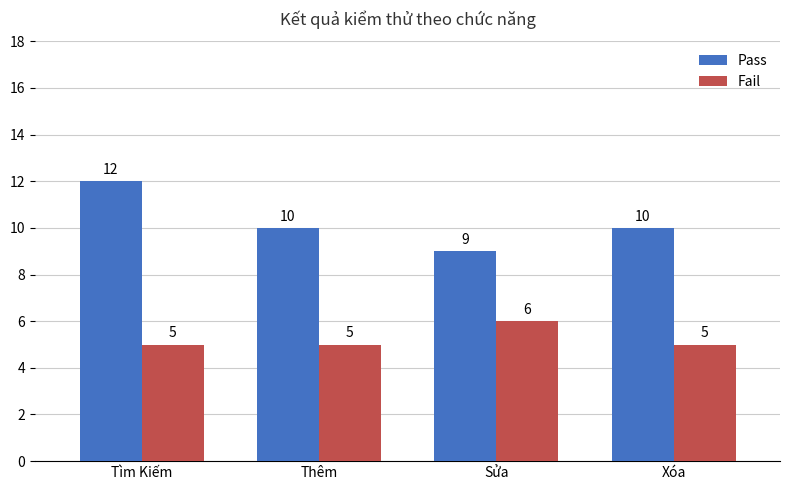

What are all the series names shown in the legend?

Pass, Fail